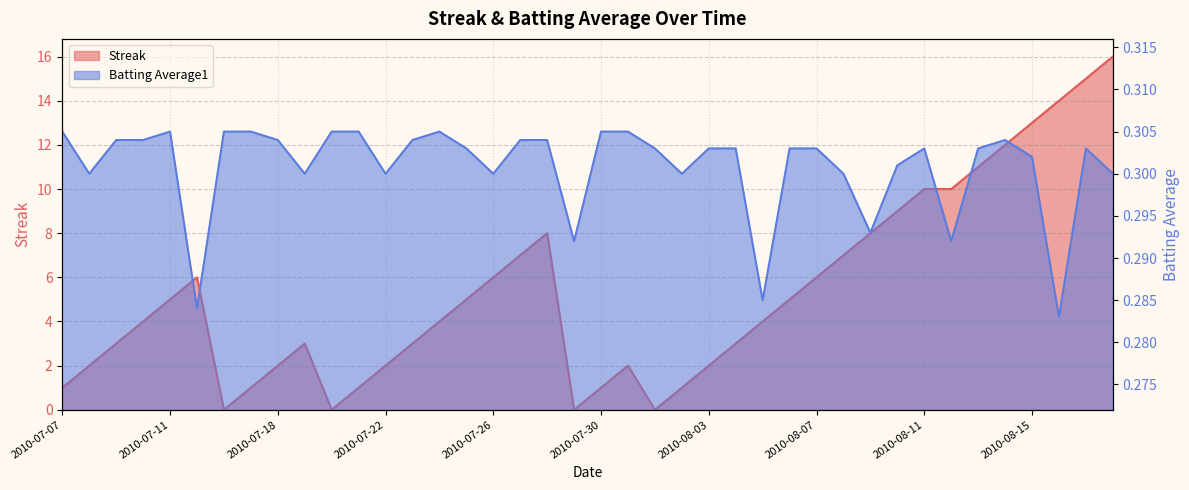

Which category has the highest value across all series?

2010-08-18